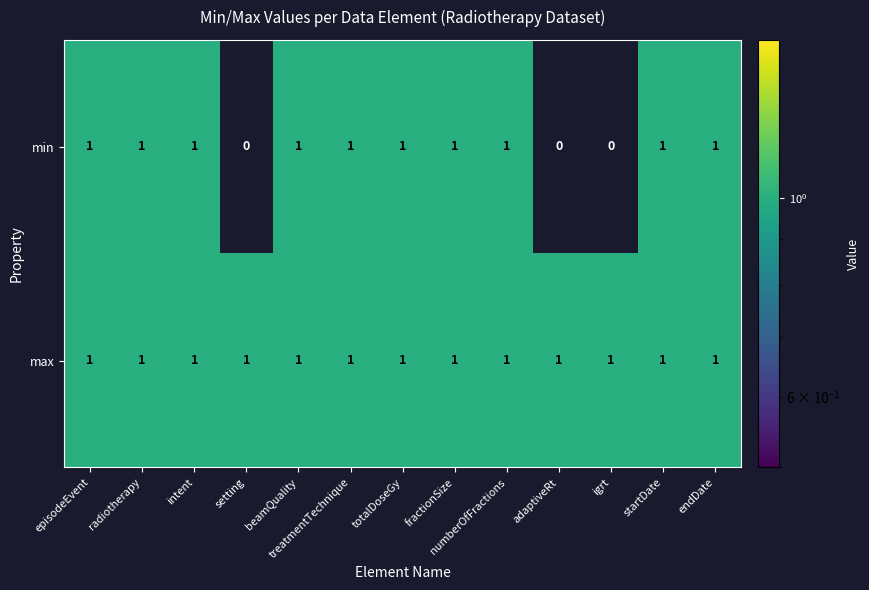

Between treatmentTechnique and igrt, which series saw the biggest shift?

min